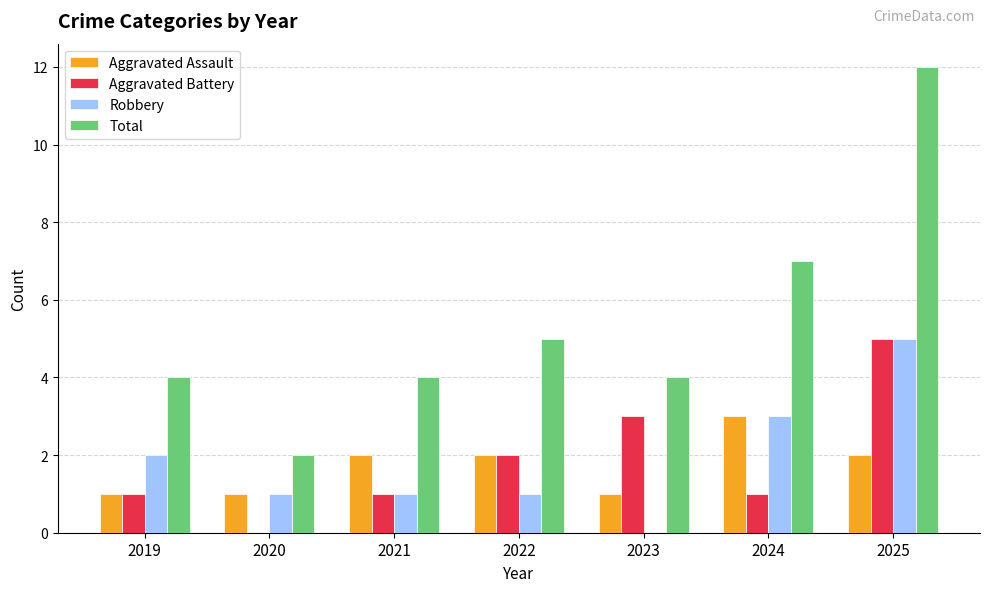

Reading left to right, list all the values displayed in this chart.

Aggravated Assault: 2019=1	2020=1	2021=2	2022=2	2023=1	2024=3	2025=2
Aggravated Battery: 2019=1	2020=0	2021=1	2022=2	2023=3	2024=1	2025=5
Robbery: 2019=2	2020=1	2021=1	2022=1	2023=0	2024=3	2025=5
Total: 2019=4	2020=2	2021=4	2022=5	2023=4	2024=7	2025=12